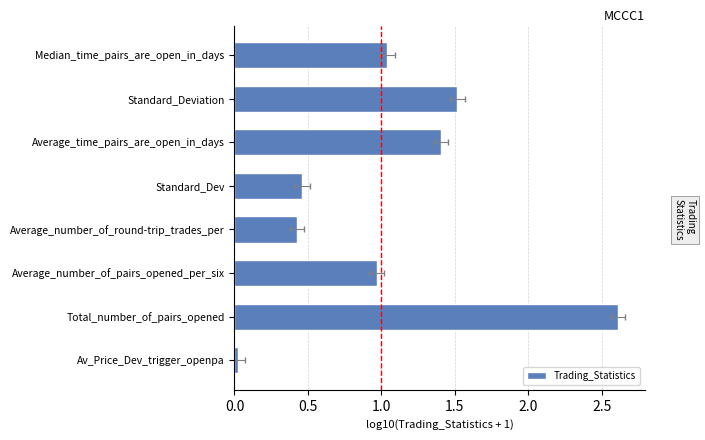

What position from the left is Average_time_pairs_are_open_in_days?

6